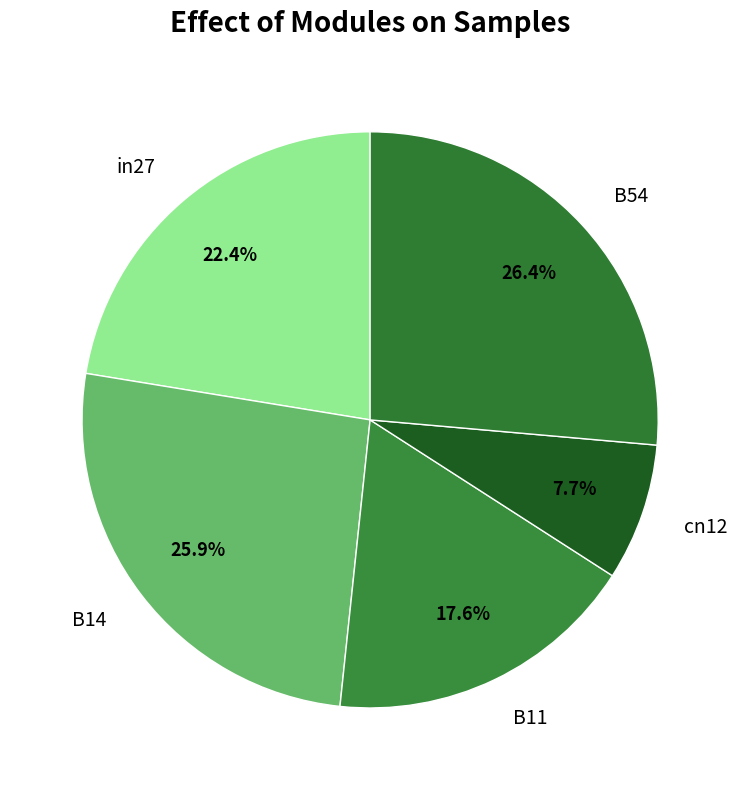

To the nearest percent, what is the difference between the largest and smallest slice percentages?

19%